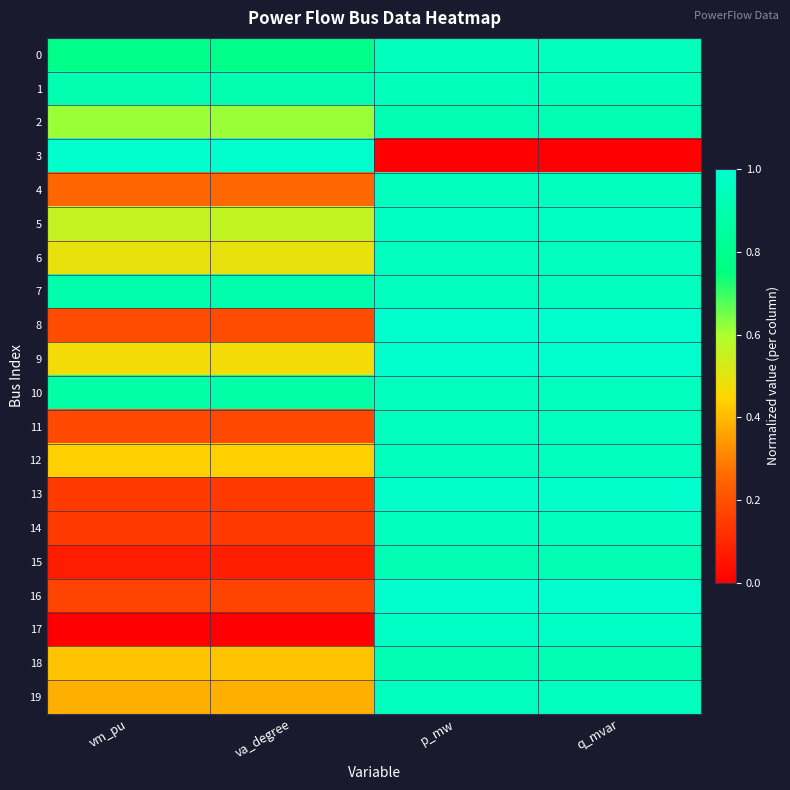

At vm_pu, list the series in order from largest to smallest.

3, 1, 7, 10, 0, 2, 5, 6, 9, 12, 18, 19, 4, 8, 11, 16, 14, 13, 15, 17